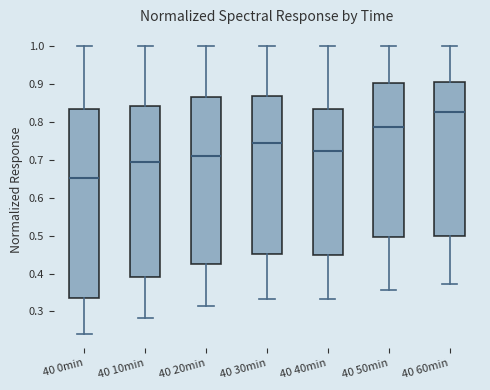

Reading left to right, read every box against the y-axis: the position of its median line, the range the box covers, and the ends of its whiskers. The values are not printed on the chart, so give them approximately, as read against the axis.

40 0min: median 0.65, box 0.34 to 0.84, whiskers 0.24 to 1.00
40 10min: median 0.69, box 0.39 to 0.84, whiskers 0.28 to 1.00
40 20min: median 0.71, box 0.43 to 0.87, whiskers 0.31 to 1.00
40 30min: median 0.74, box 0.45 to 0.87, whiskers 0.33 to 1.00
40 40min: median 0.72, box 0.45 to 0.84, whiskers 0.33 to 1.00
40 50min: median 0.79, box 0.50 to 0.90, whiskers 0.36 to 1.00
40 60min: median 0.83, box 0.50 to 0.91, whiskers 0.37 to 1.00